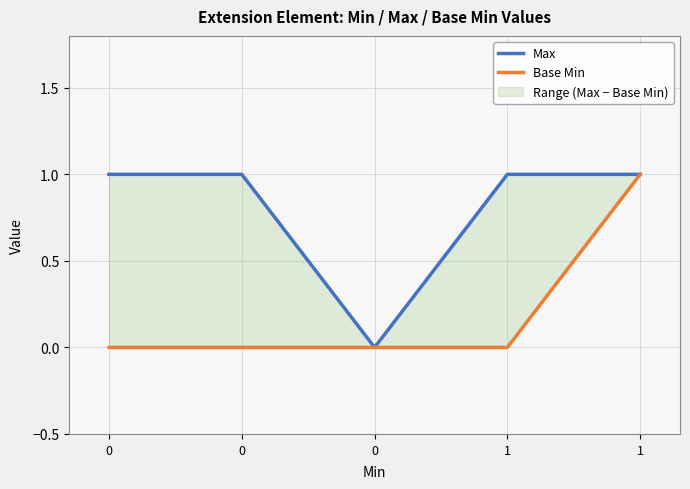

Is this an area chart (filled region under the line)?

No